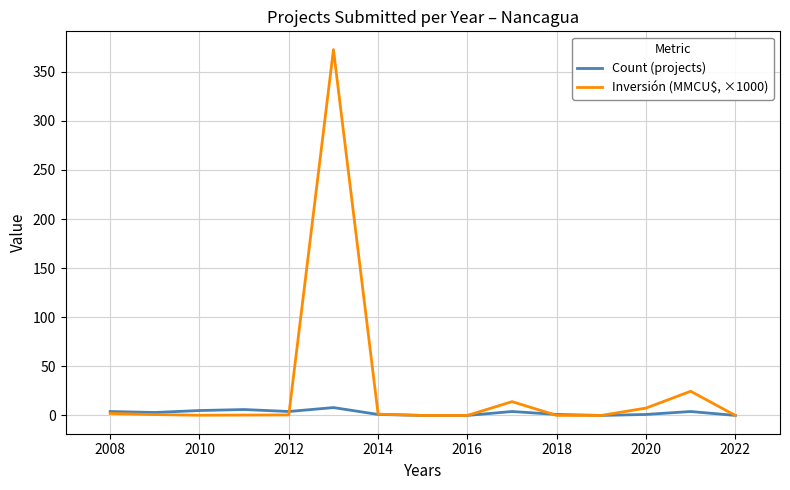

What is the greatest value displayed?

372.6